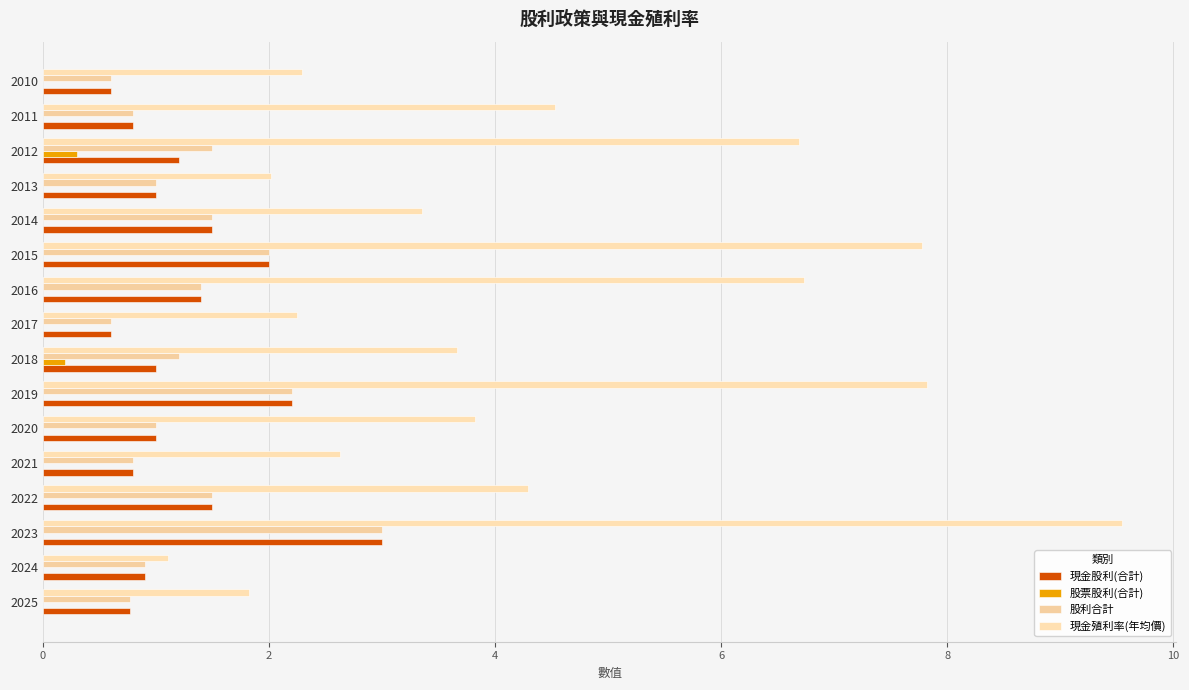

What is the difference between the second highest and minimum values in the 股利合計 series?

1.6